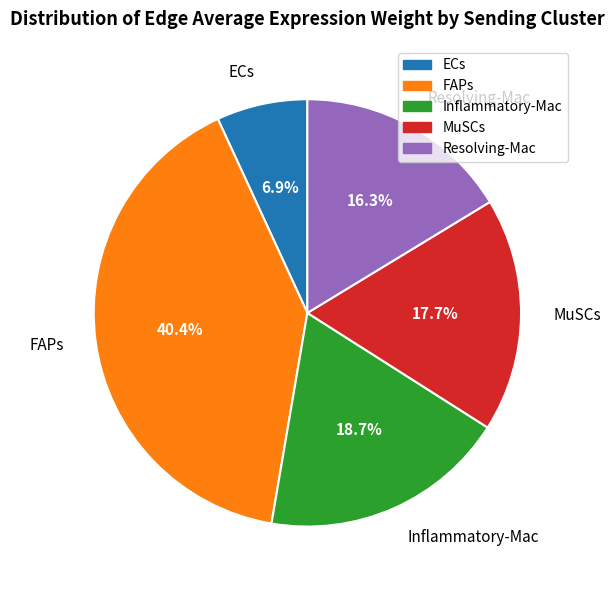

To the nearest percent, what portion does Resolving-Mac represent?

16%